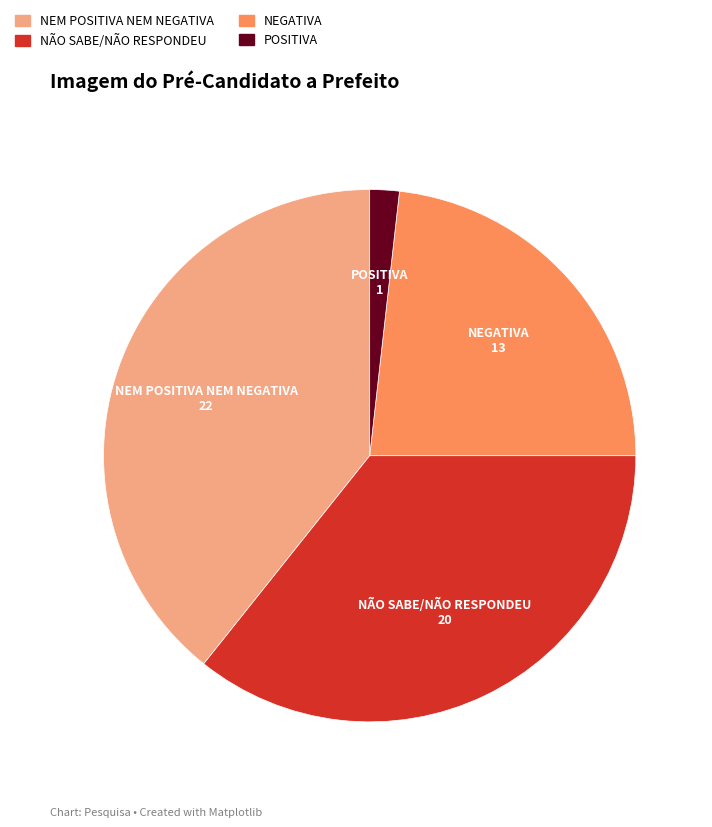

Rank the categories by value from highest to lowest.

NEM POSITIVA NEM NEGATIVA, NÃO SABE/NÃO RESPONDEU, NEGATIVA, POSITIVA